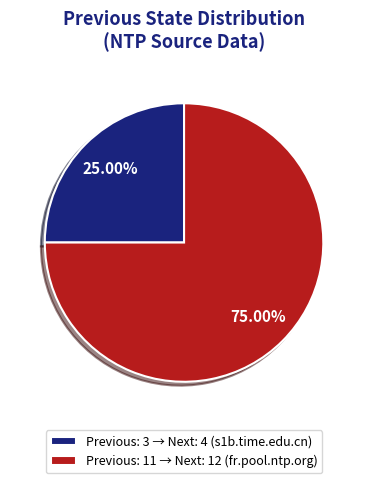

Combined, do Previous: 11 → Next: 12 (fr.pool.ntp.org) and Previous: 3 → Next: 4 (s1b.time.edu.cn) account for over 50%?

Yes